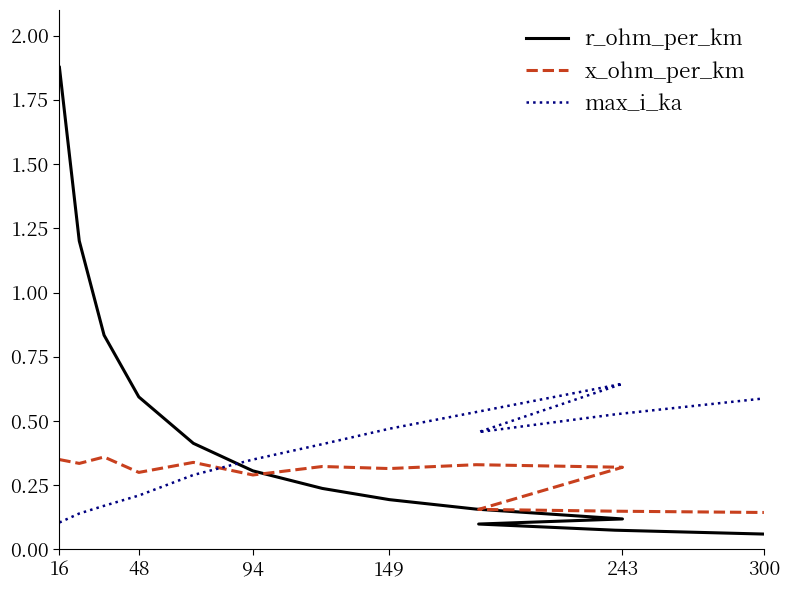

What is the lowest value of the max_i_ka series?

0.1